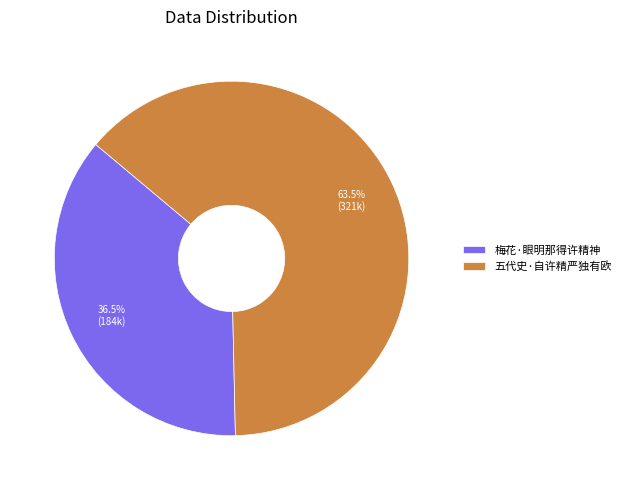

Which slice is the smallest?

梅花·眼明那得许精神